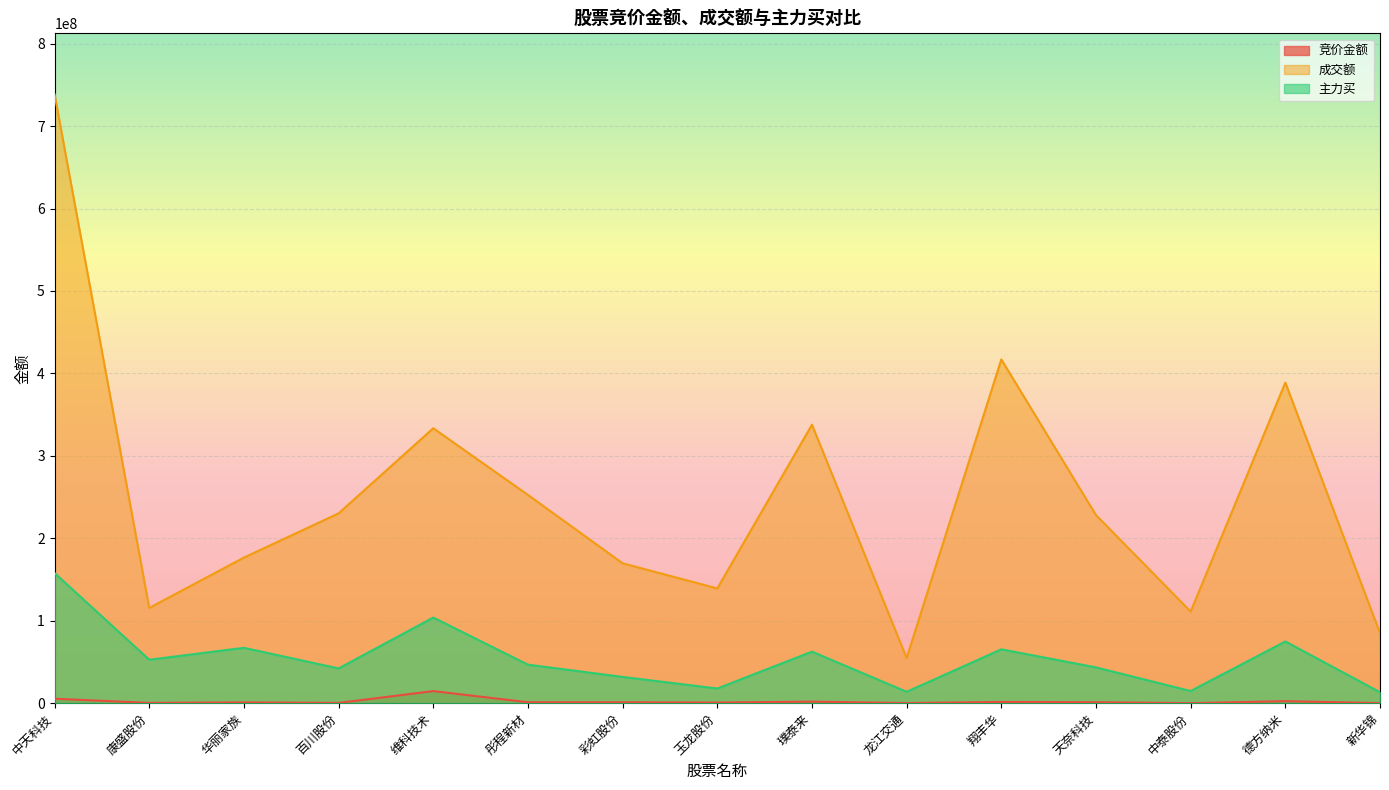

True or false: 竞价金额 and 成交额 cross at least once.

False